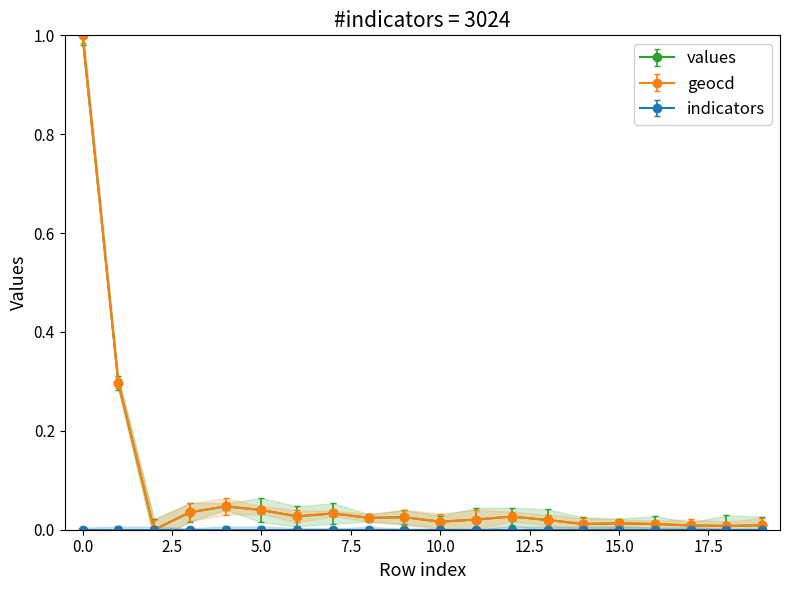

Is it true that values equals 0.0 at 17?

True